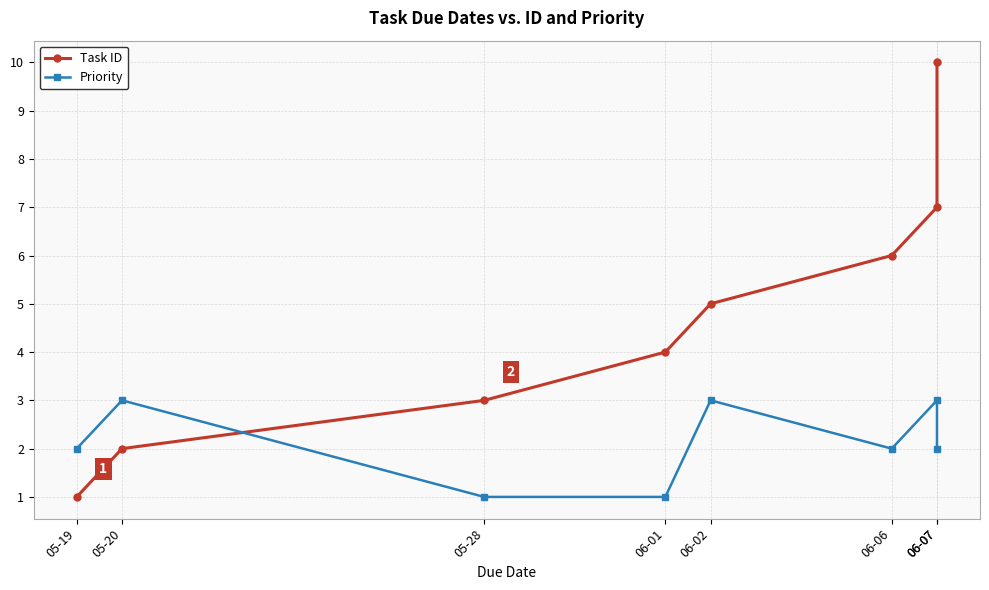

How many lines are shown in the chart?

2